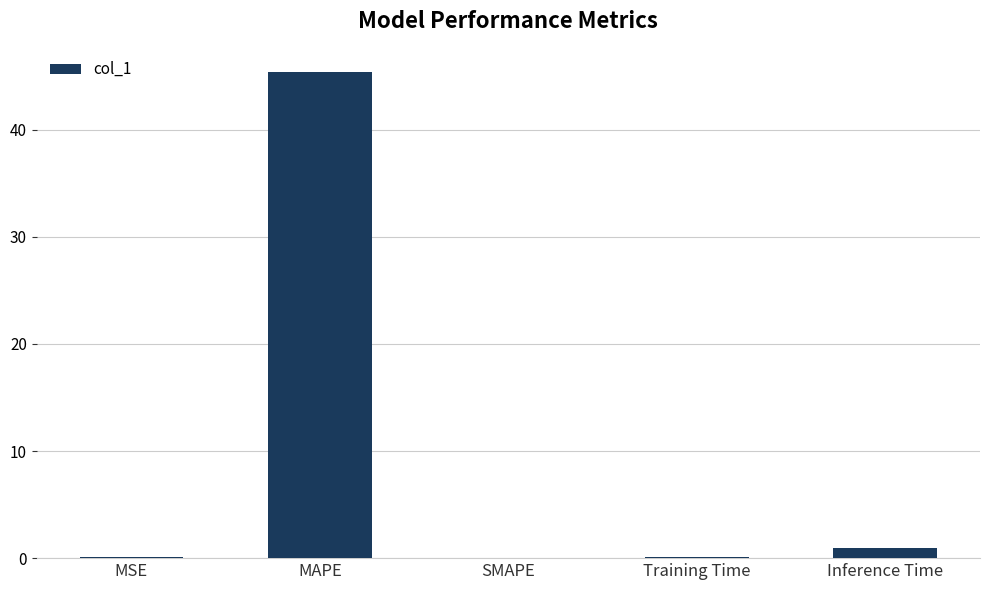

Which label corresponds to the largest value in the chart?

MAPE